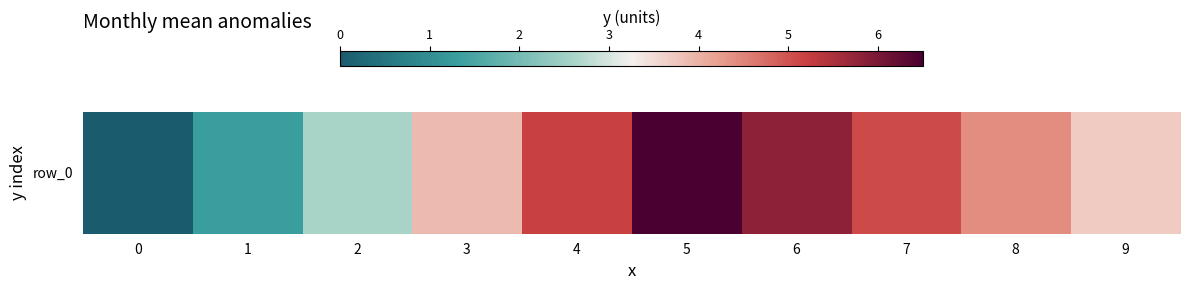

Reading left to right, what are all the values shown in this chart?

0=0.0	1=1.3	2=2.6	3=3.9	4=5.2	5=6.5	6=5.8	7=5.1	8=4.4	9=3.7